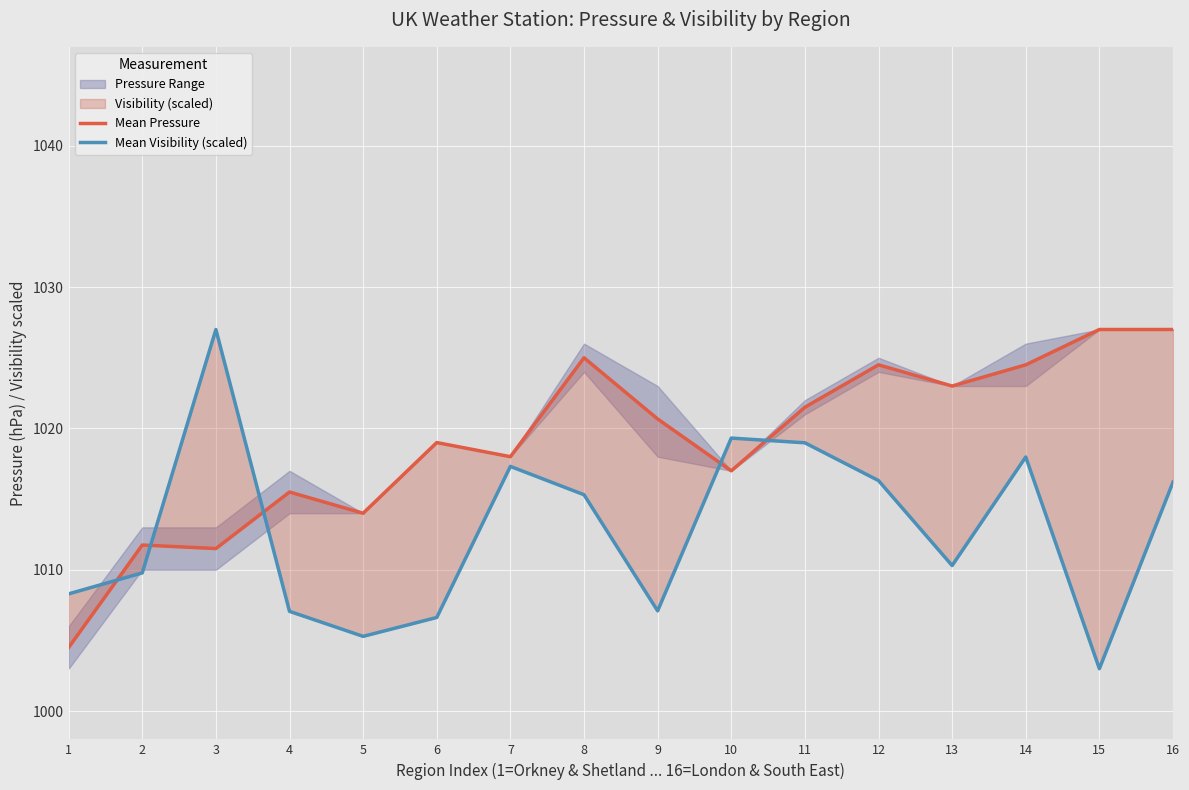

What is the value of the Mean Pressure point at the 7th from the left?

1018.0